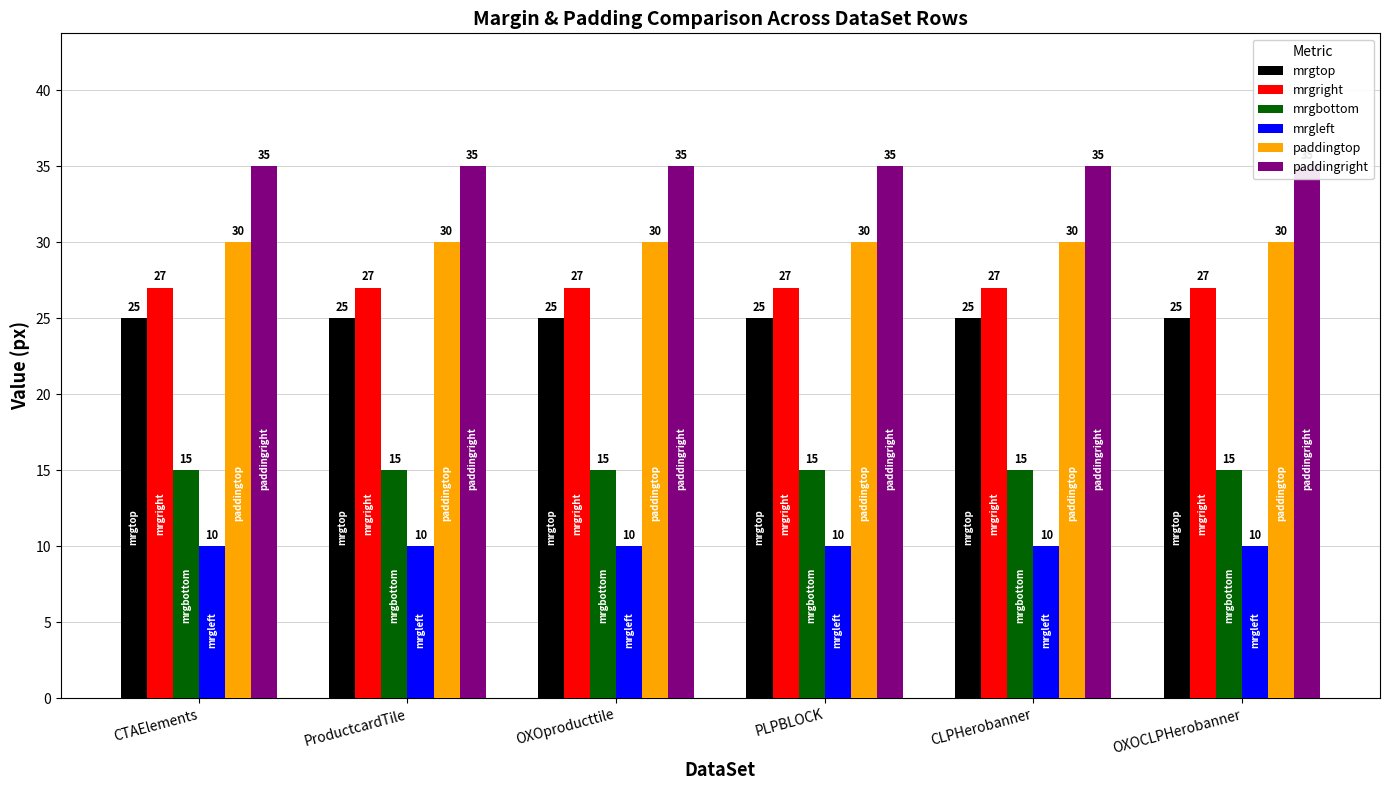

The paddingtop series shows 30 at CTAElements. True or false?

True